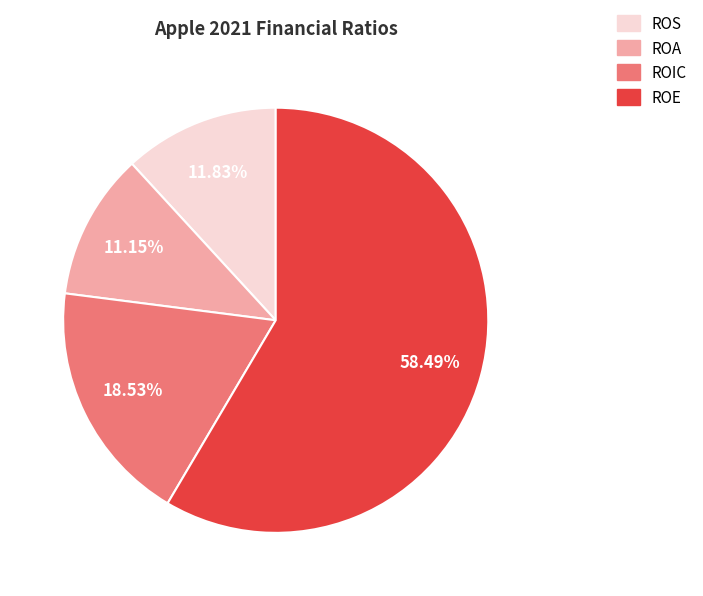

What is the largest slice in the pie chart?

ROE